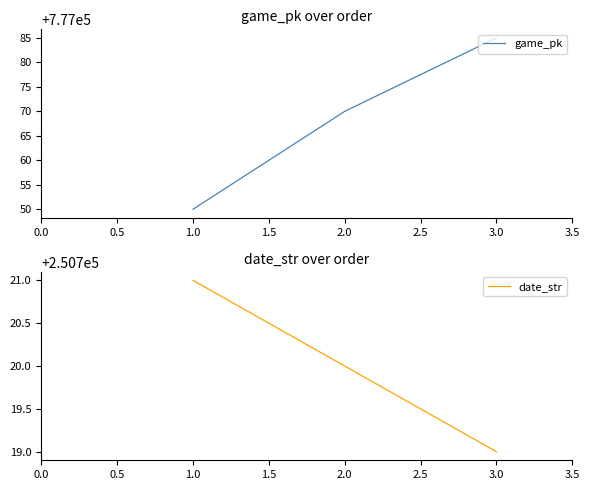

Rank the categories by game_pk value from highest to lowest.

3.0, 2.0, 1.0